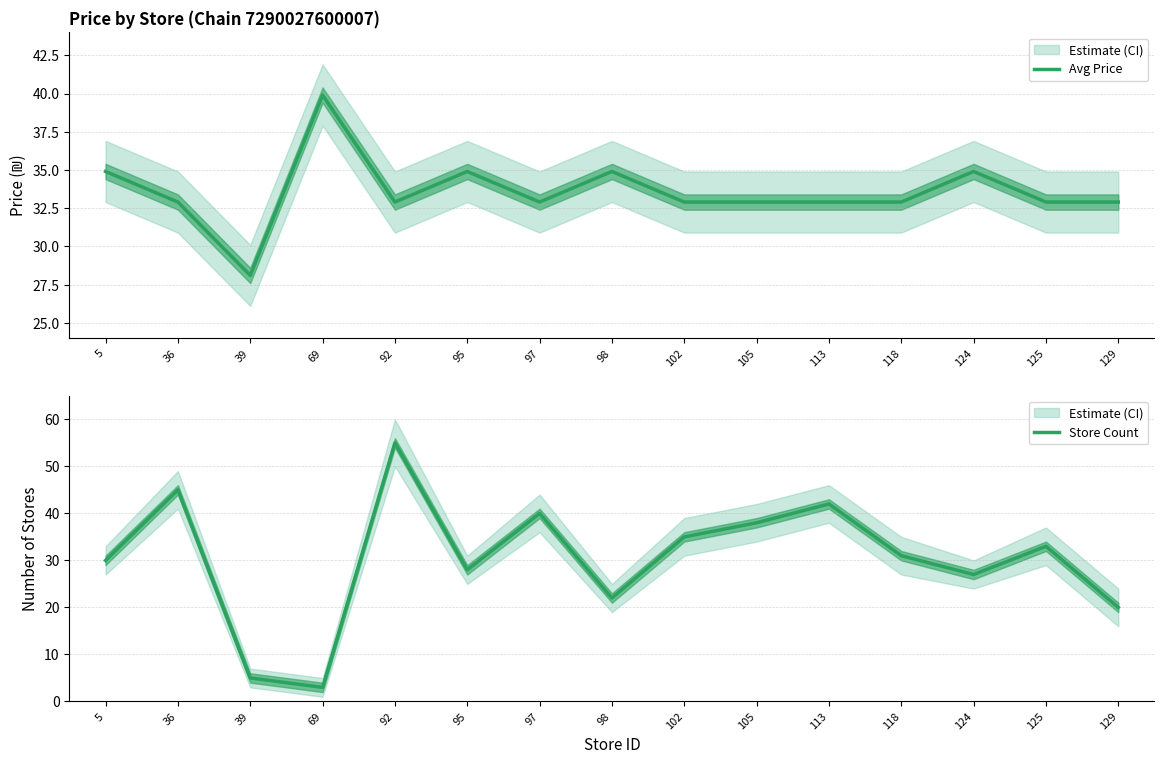

At which category is the sum across all series the highest?

92